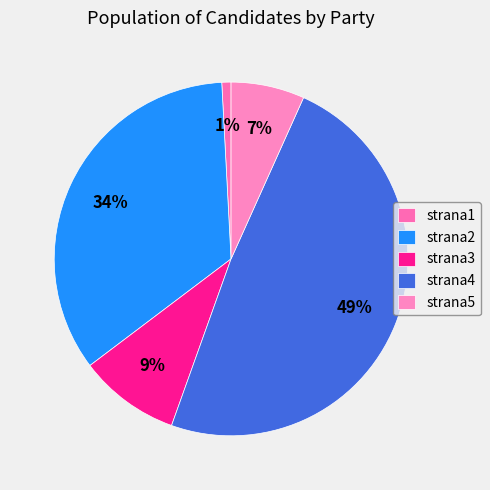

To the nearest percent, what portion does strana3 represent?

9%